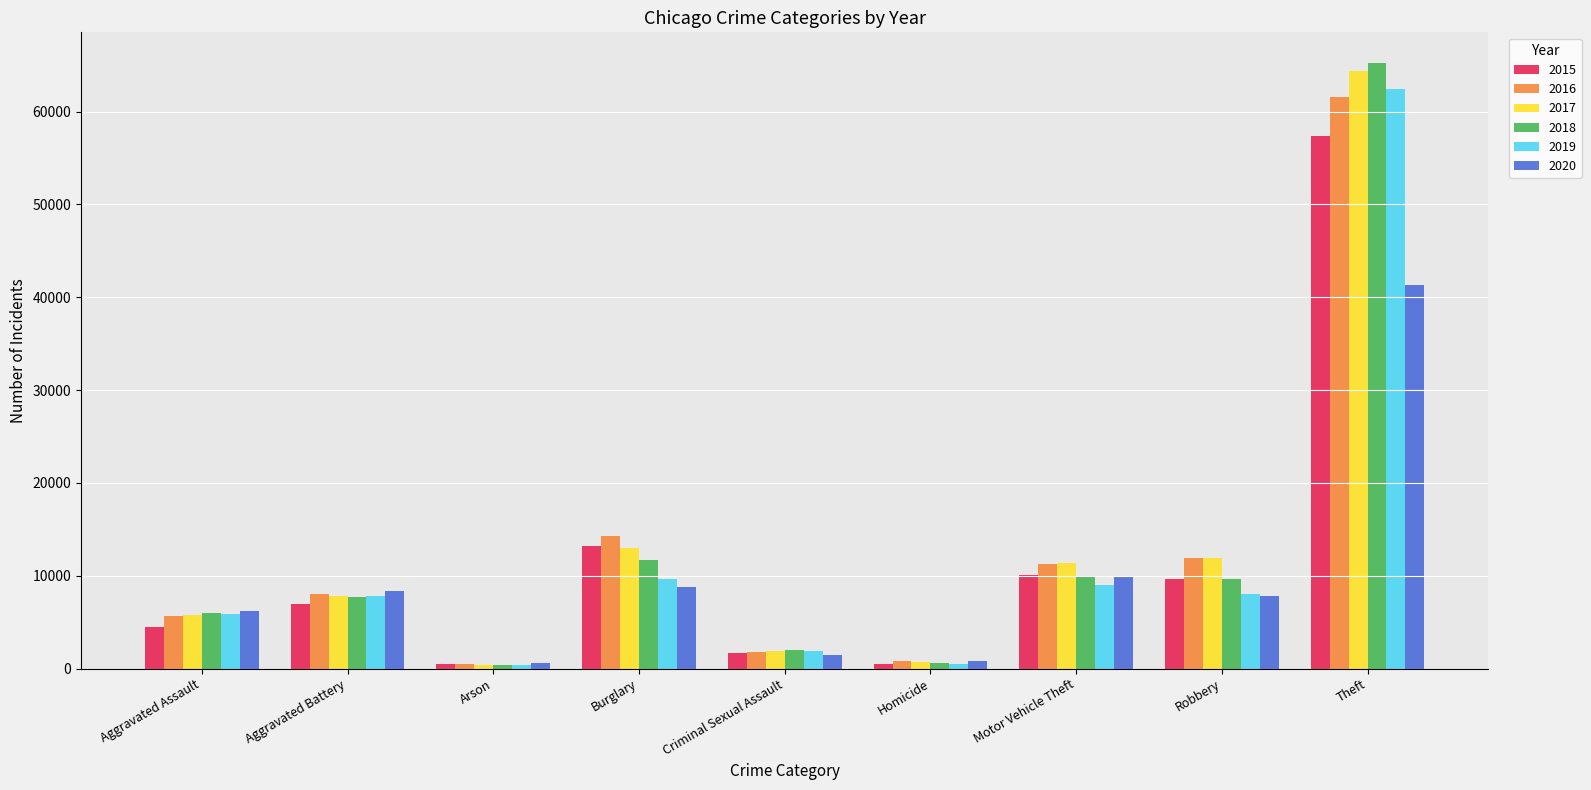

Is the value of 2015 at Motor Vehicle Theft greater than the value of 2016 at Arson?

Yes